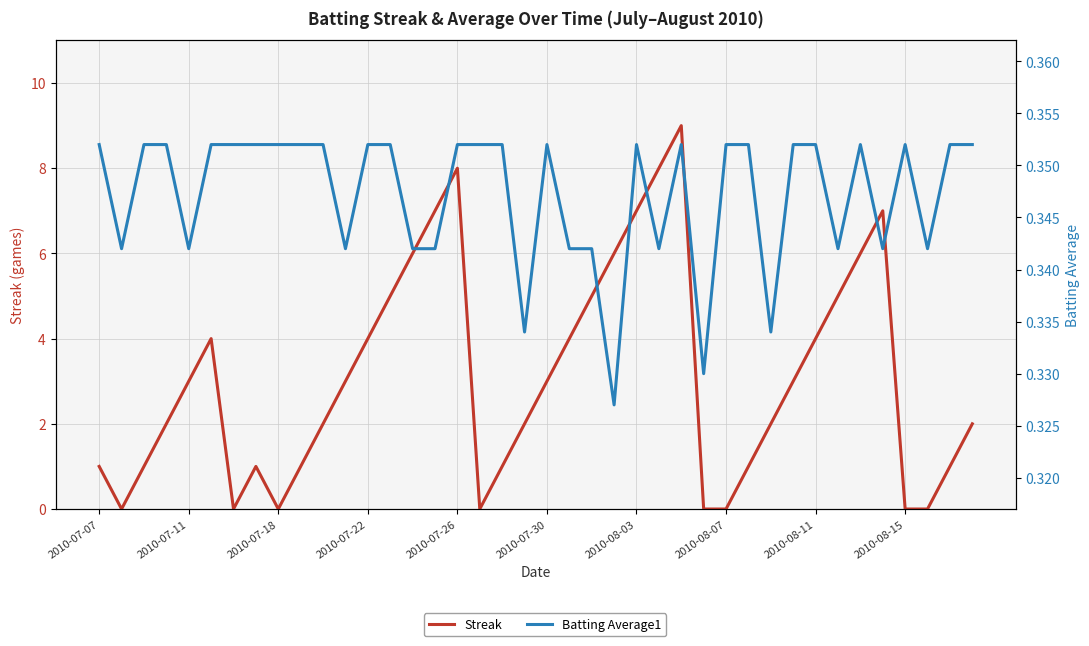

How many interior local valleys does the Streak series have?

4